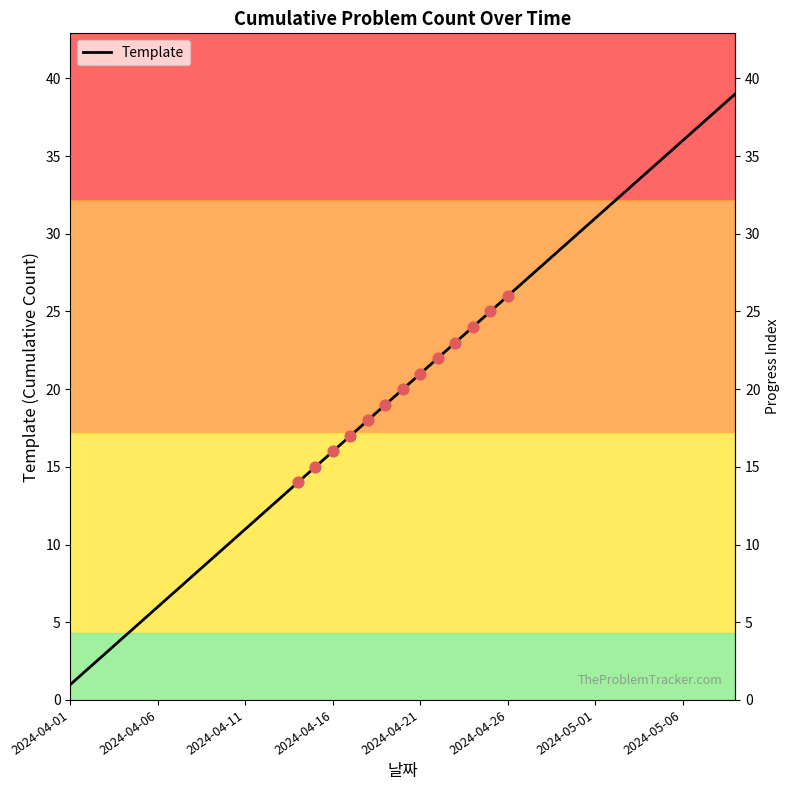

What is the greatest value displayed?

39